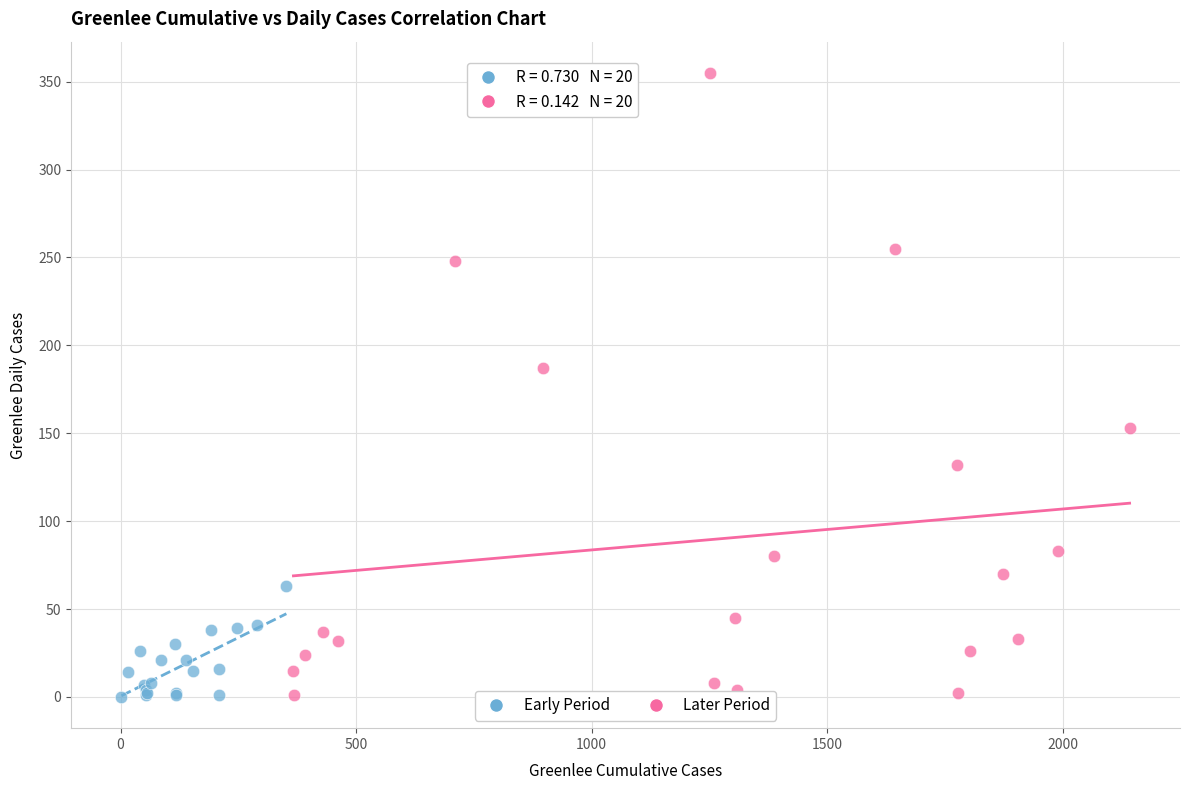

Which series has the widest spread of Y values?

Later Period